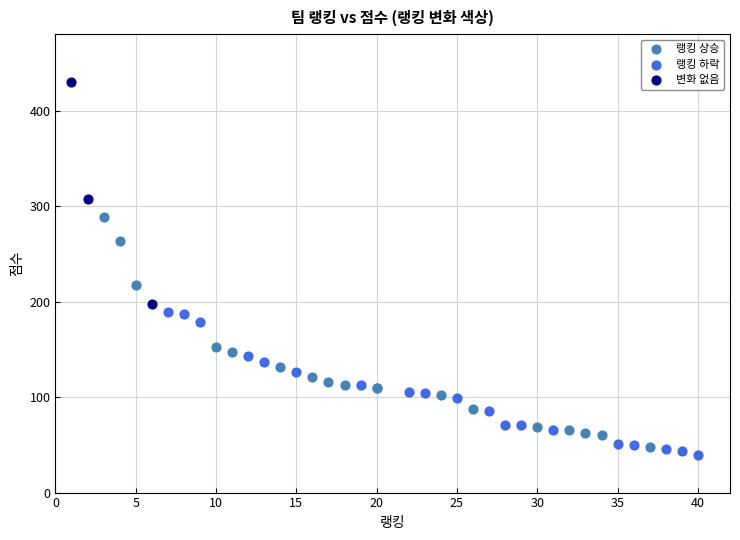

What are all the series names shown in the legend?

랭킹 상승, 랭킹 하락, 변화 없음